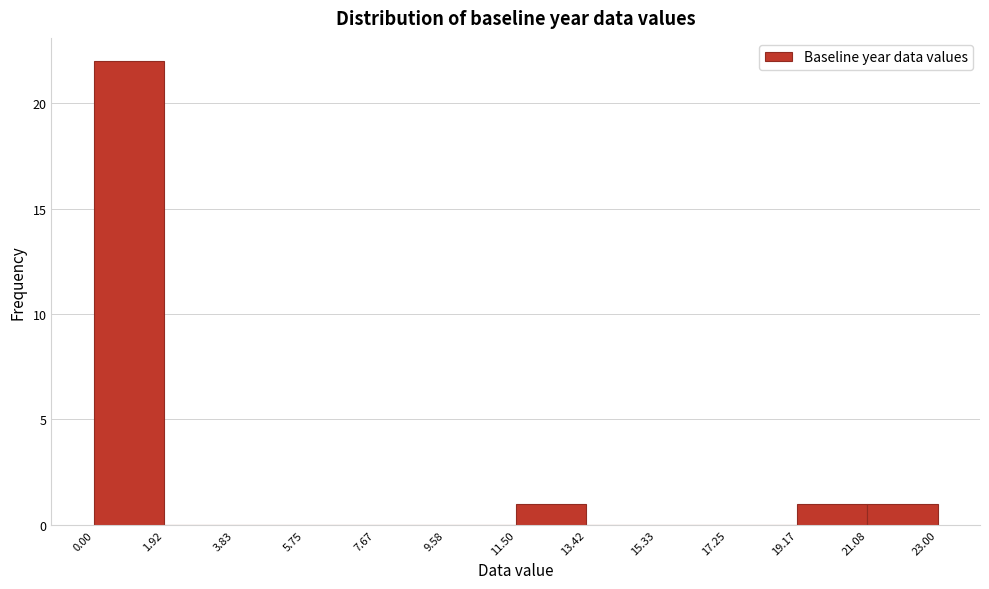

Which range on the x-axis has the tallest bar?

0.00 to 1.92